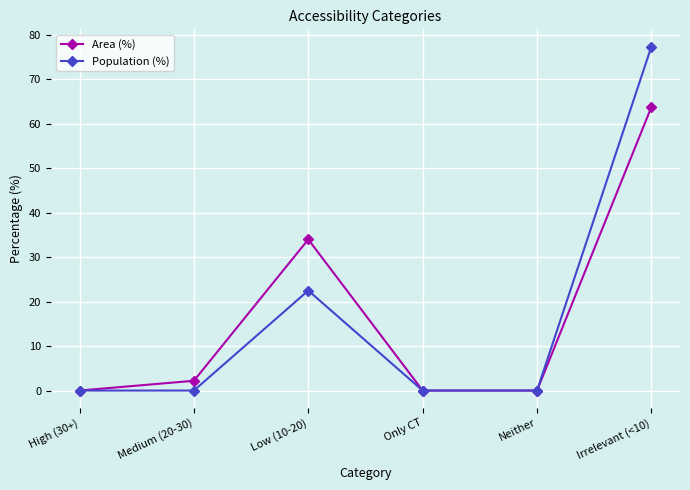

What is the label of the 6th point from the right?

High (30+)